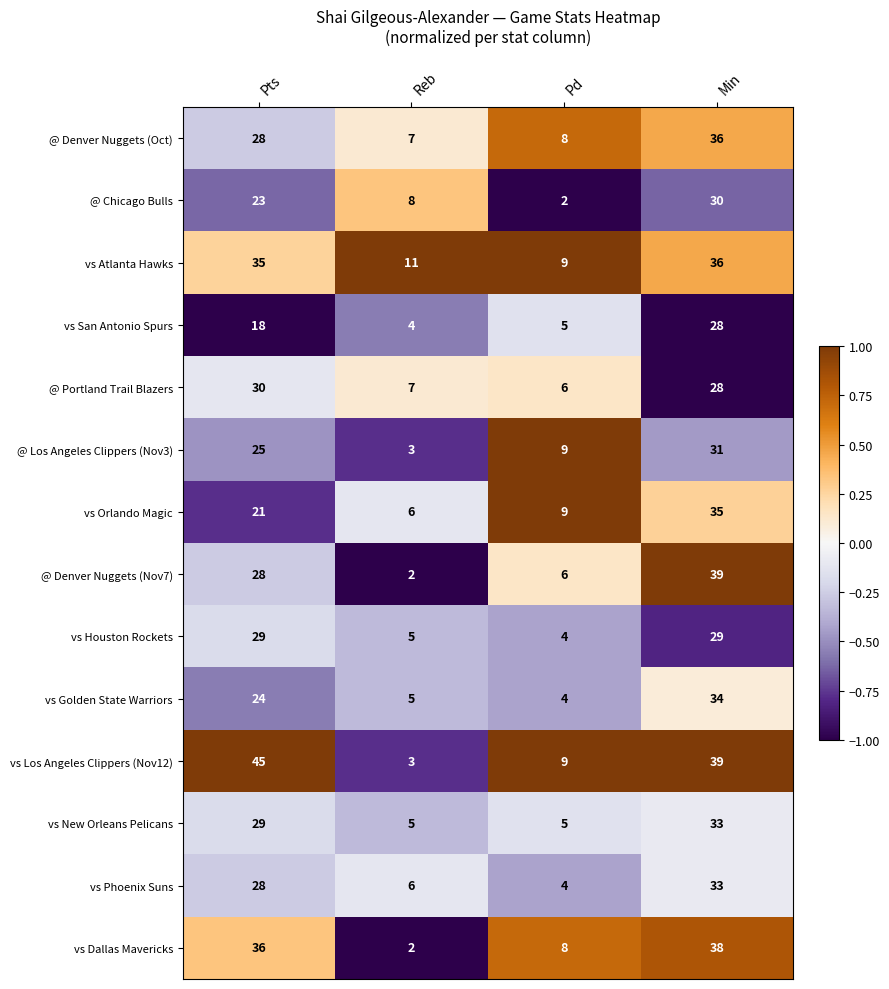

What is the maximum value shown in the chart?

45